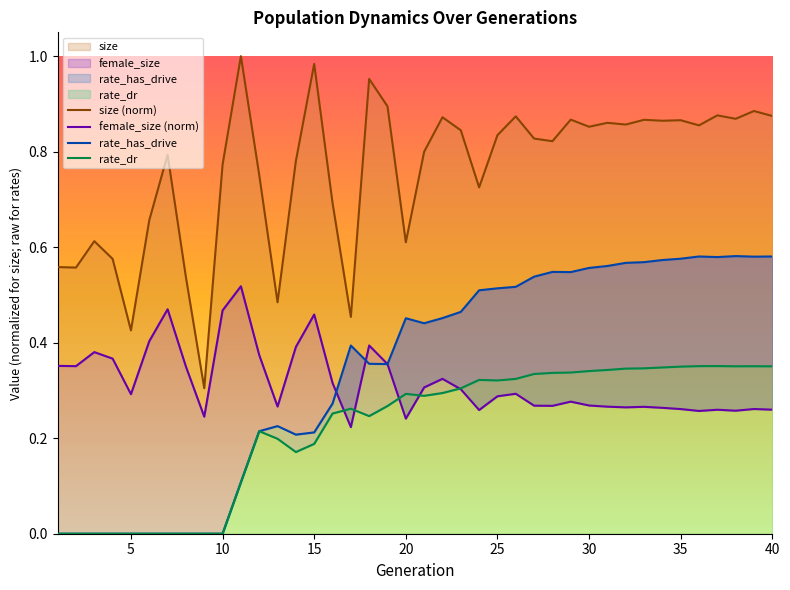

In female_size, how many points are higher than both neighbors (excluding endpoints)?

11